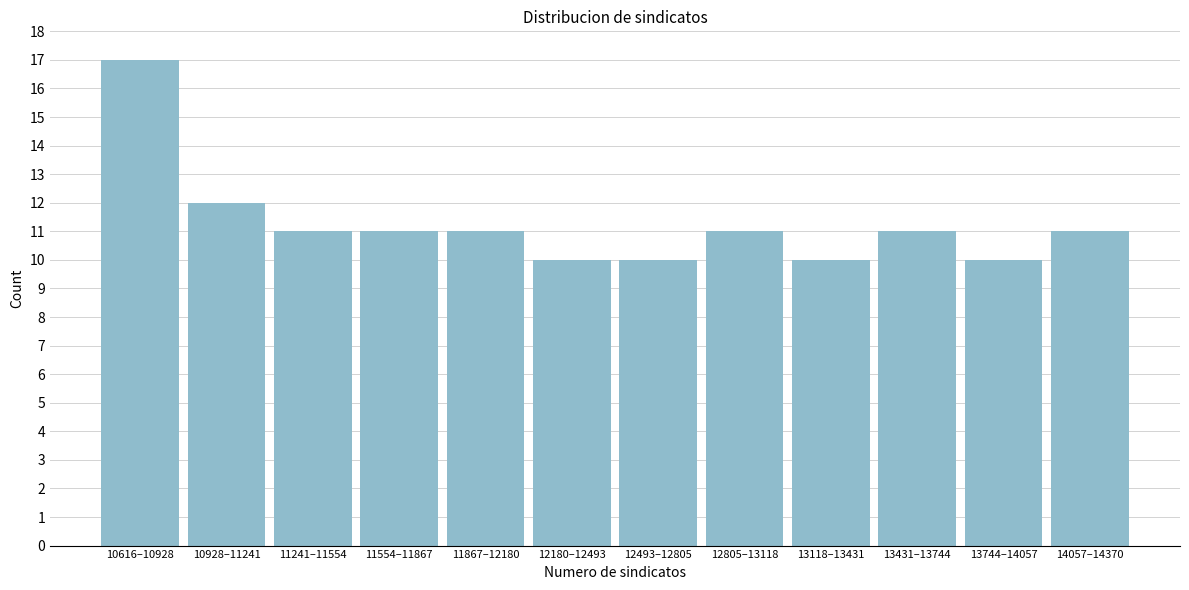

Reading left to right, what are all the values shown in this chart?

10616–10928=17	10928–11241=12	11241–11554=11	11554–11867=11	11867–12180=11	12180–12493=10	12493–12805=10	12805–13118=11	13118–13431=10	13431–13744=11	13744–14057=10	14057–14370=11